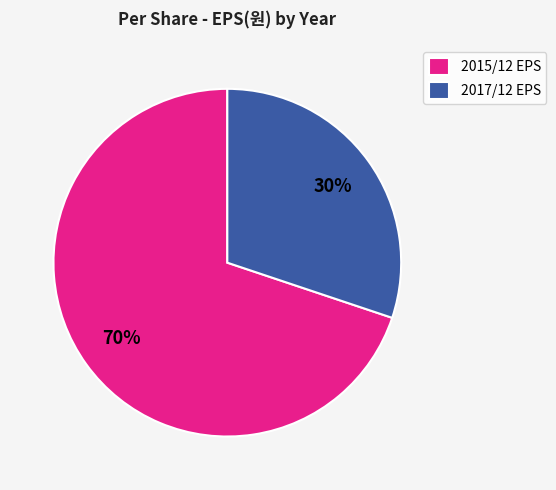

Does 2015/12 EPS account for over 50% of the chart?

Yes